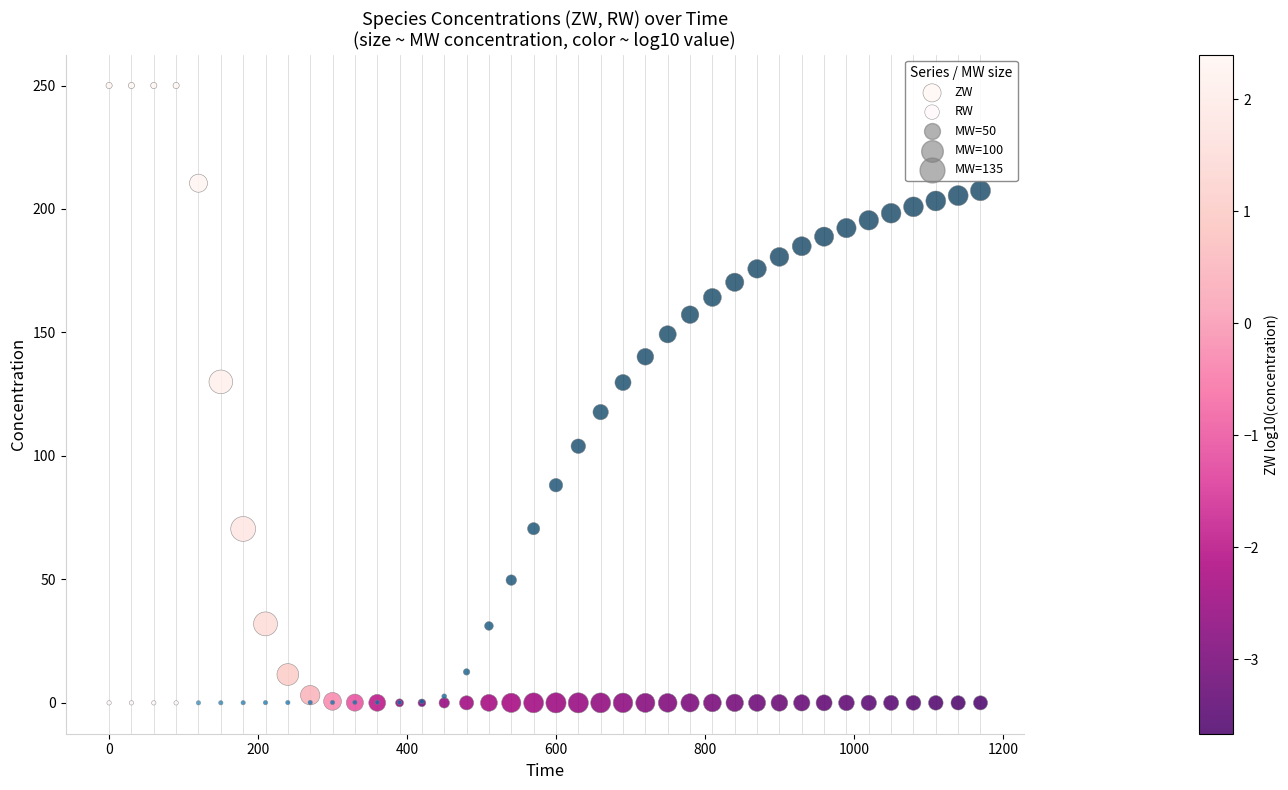

What is the X range (max minus min) for the scatter plot?

1170.0